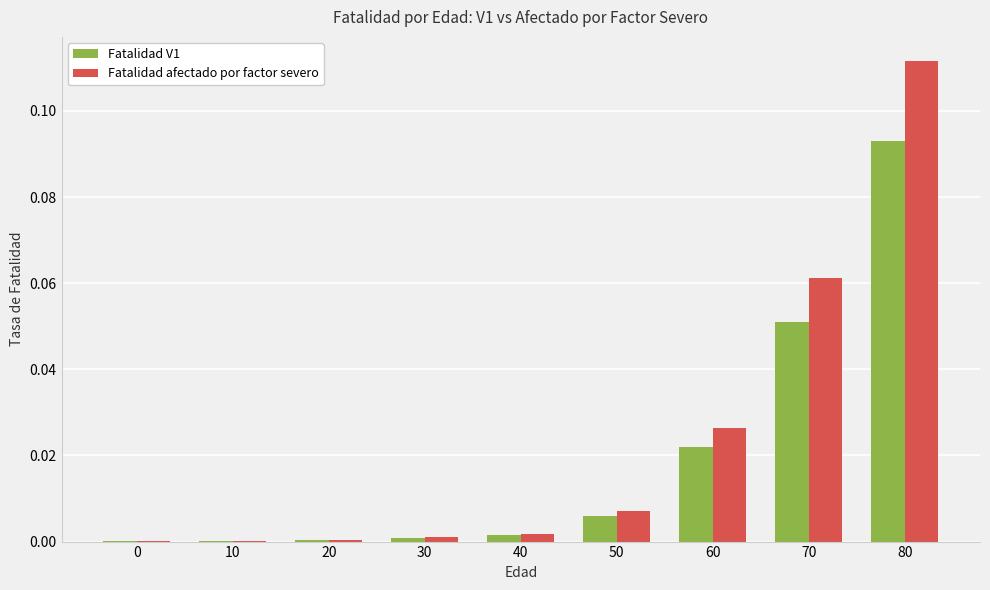

Which series changed the most between 0 and 60?

Fatalidad afectado por factor severo